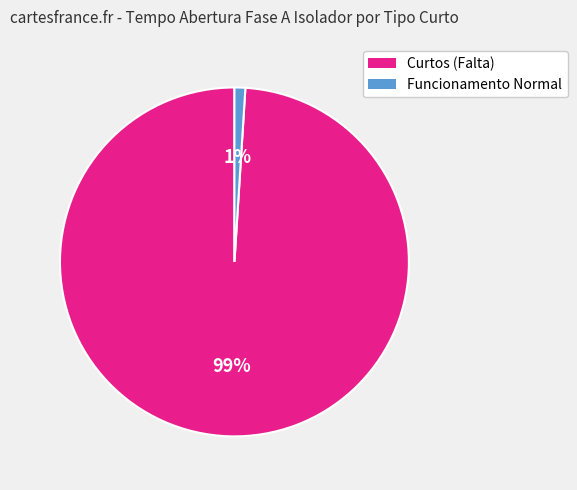

To the nearest percent, what is the average slice percentage?

50%